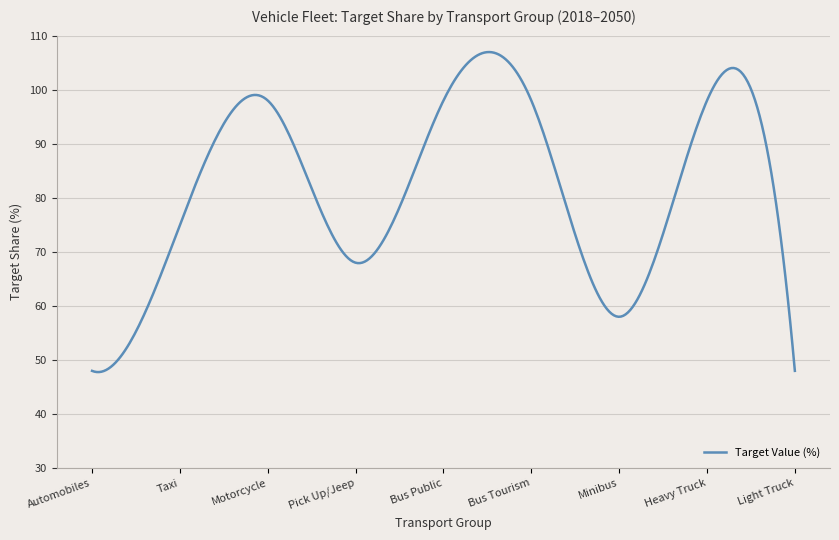

What is the difference between the maximum and minimum values?

59.2